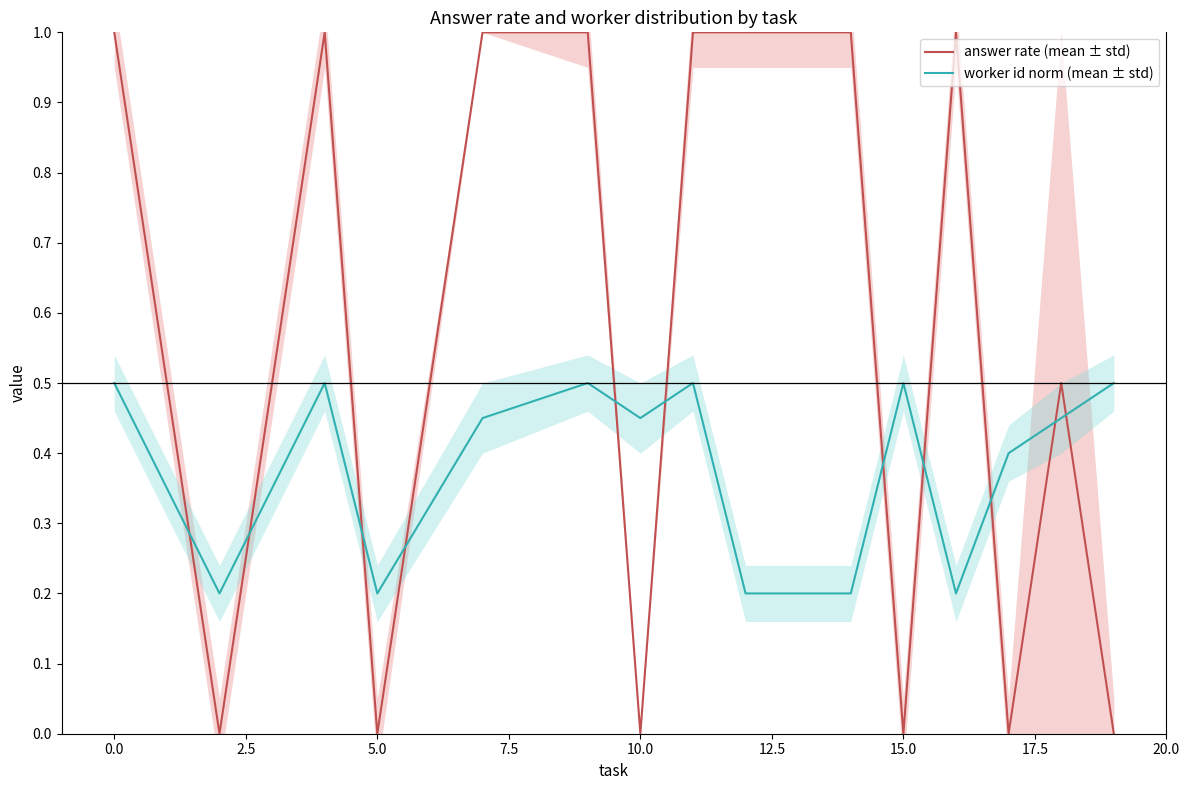

How many distinct data groups are displayed?

2